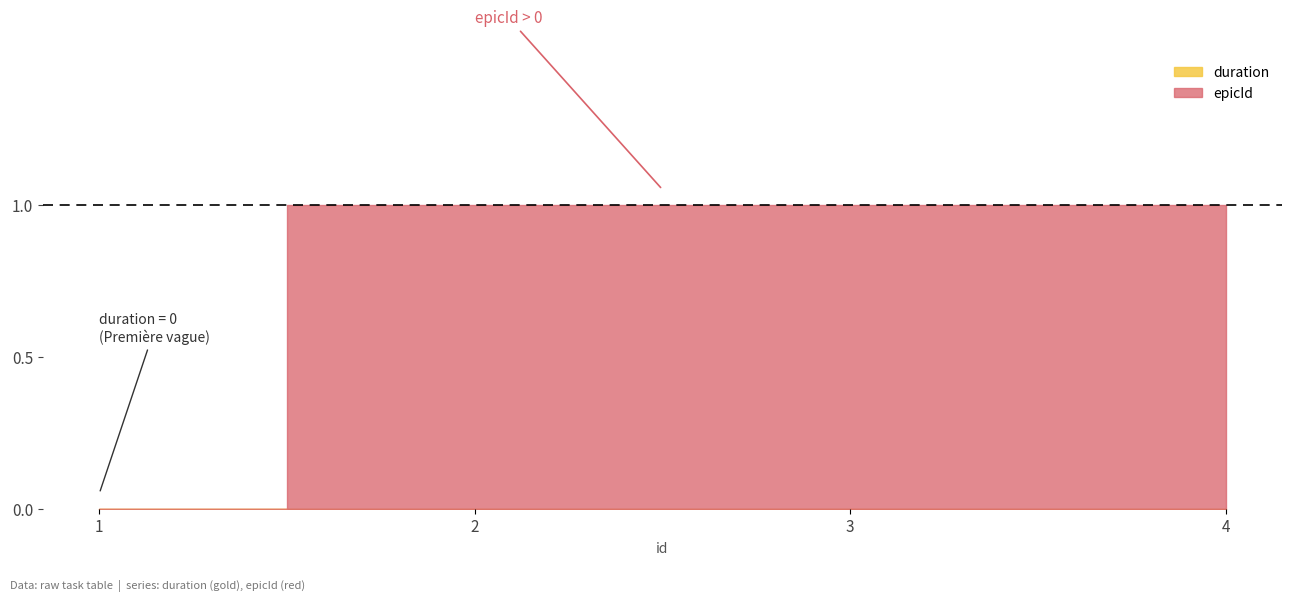

What are all the series names shown in the legend?

duration, epicId